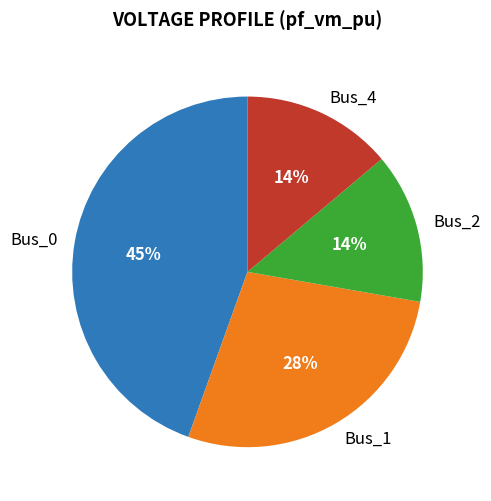

Count the number of slices in the pie.

4